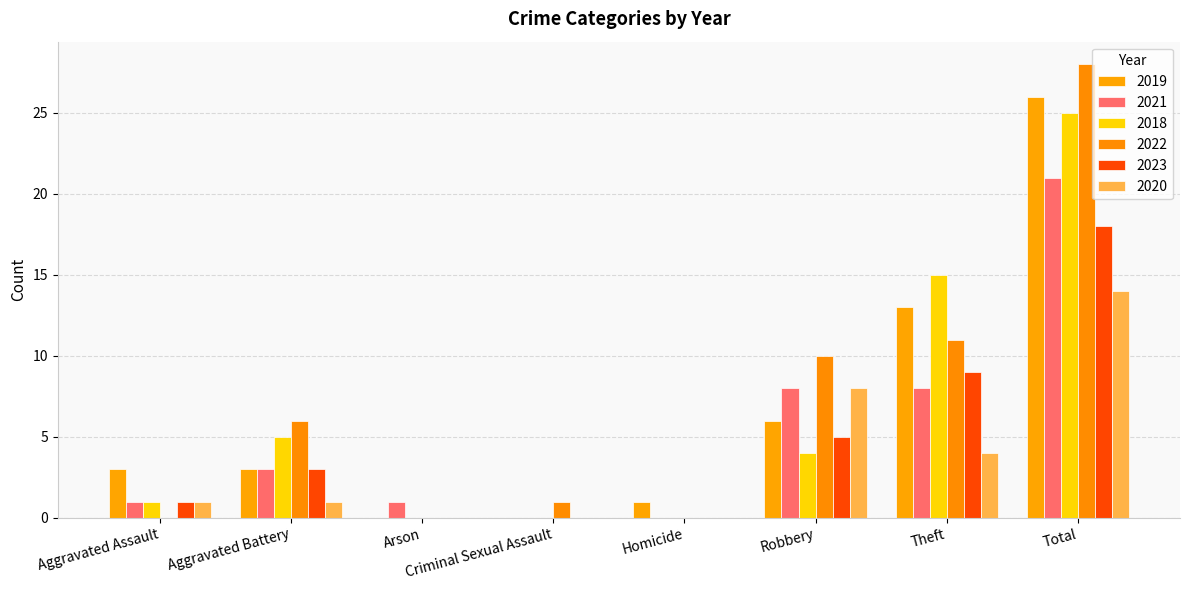

How many groups of bars are there?

8